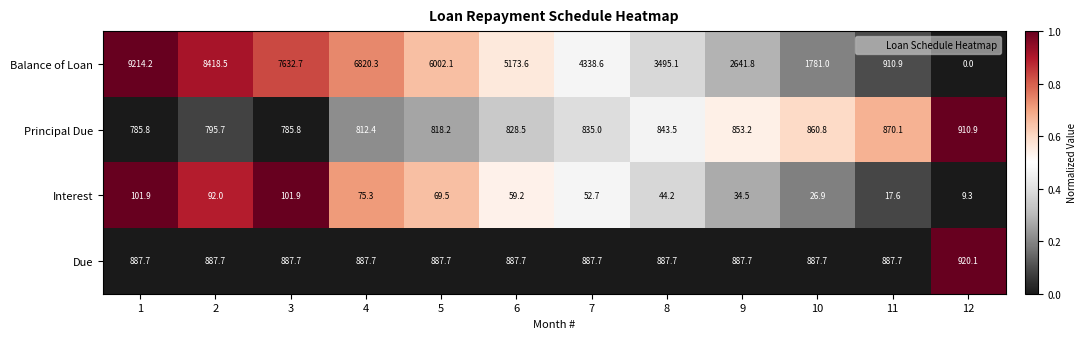

The value of Principal Due at 1 is 171.0. True or false?

False